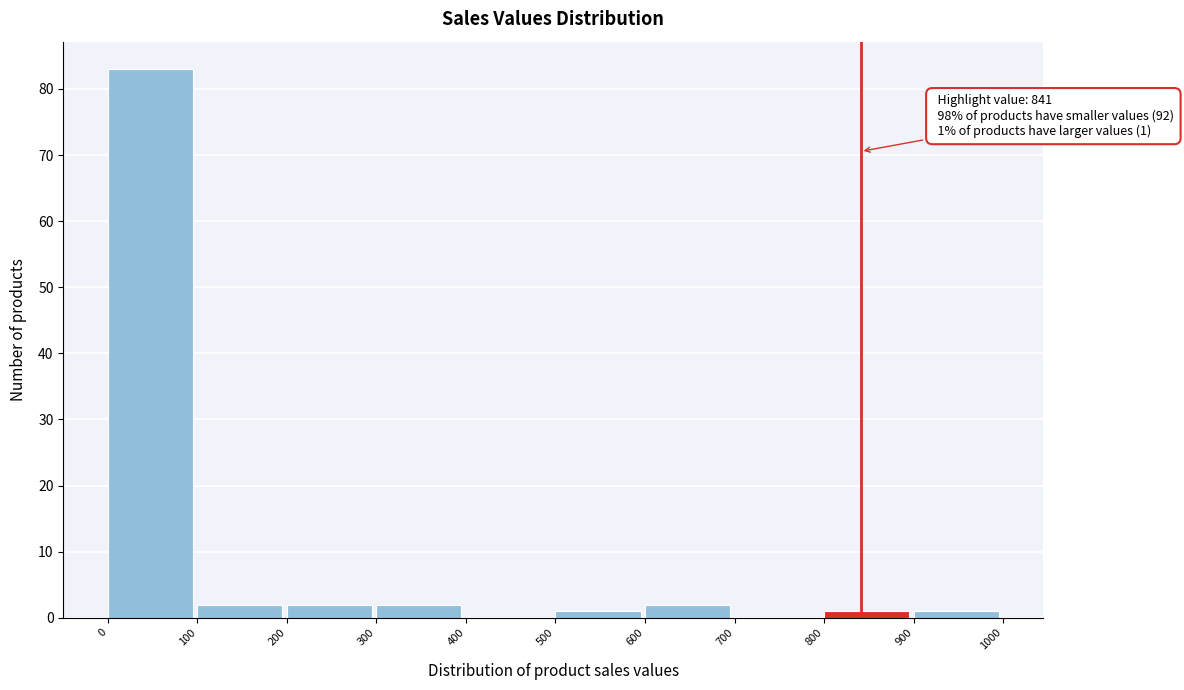

Which range on the x-axis has the tallest bar?

0 to 100